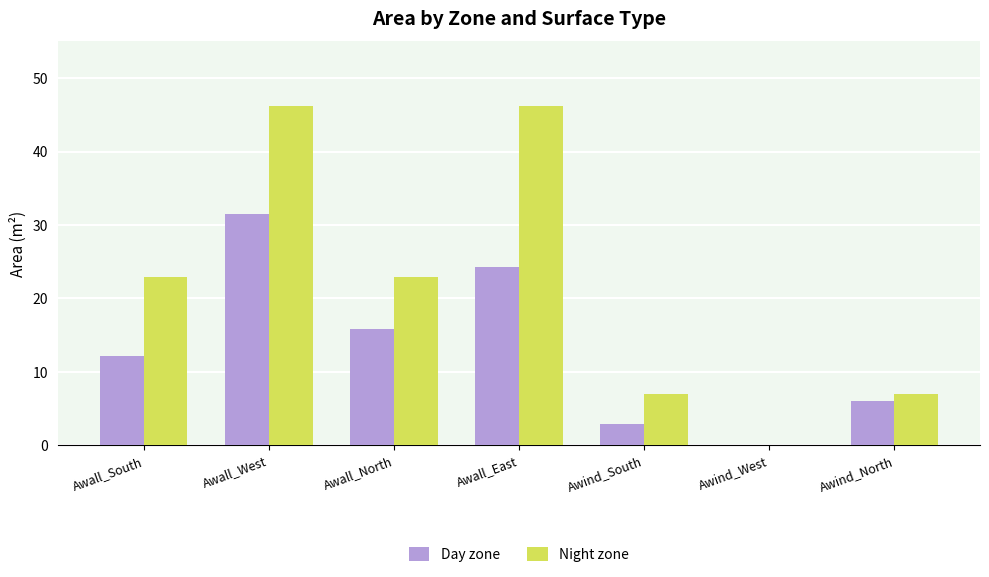

What is the greatest value displayed?

46.2